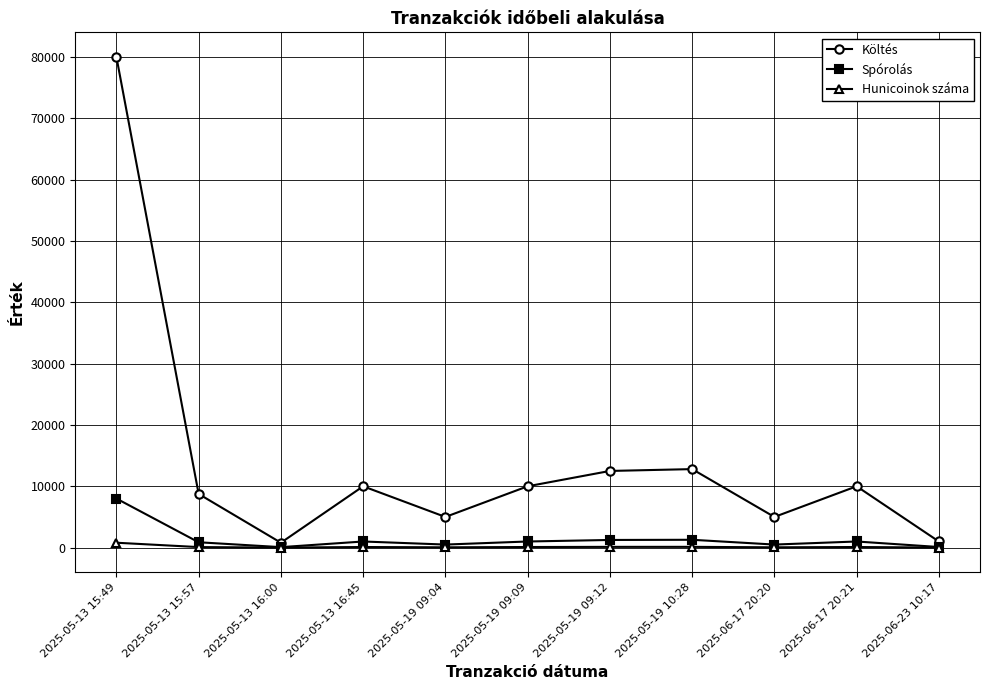

What is the sum of all Költés values?

155850.0